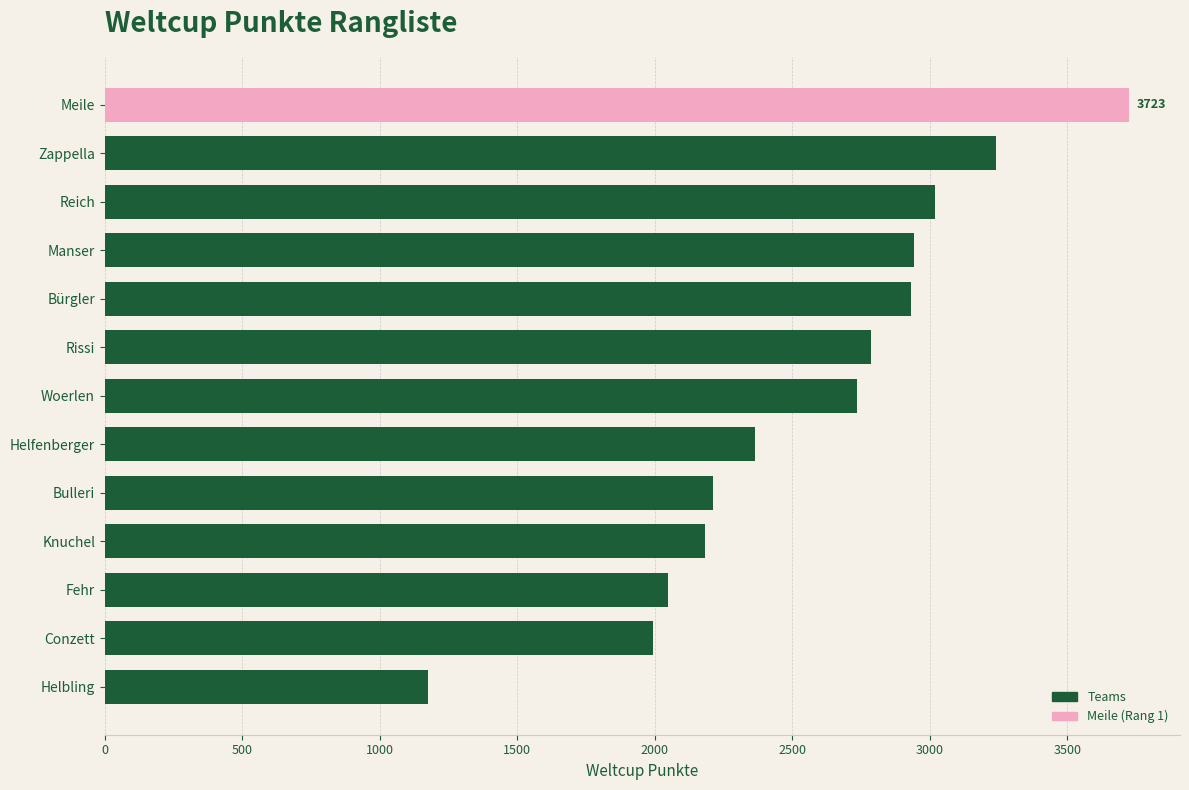

What is the ratio of the value at Fehr to the value at Helbling?

1.7